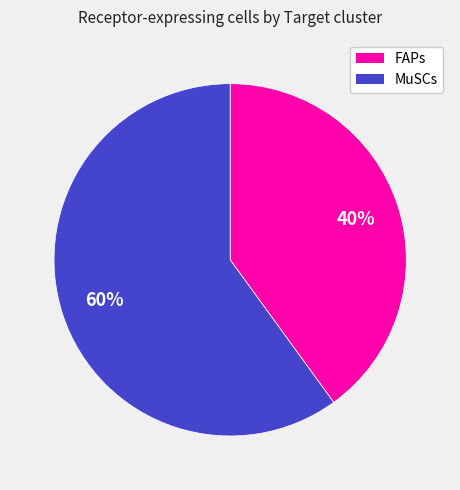

Do FAPs and MuSCs together represent more than half of the pie?

Yes